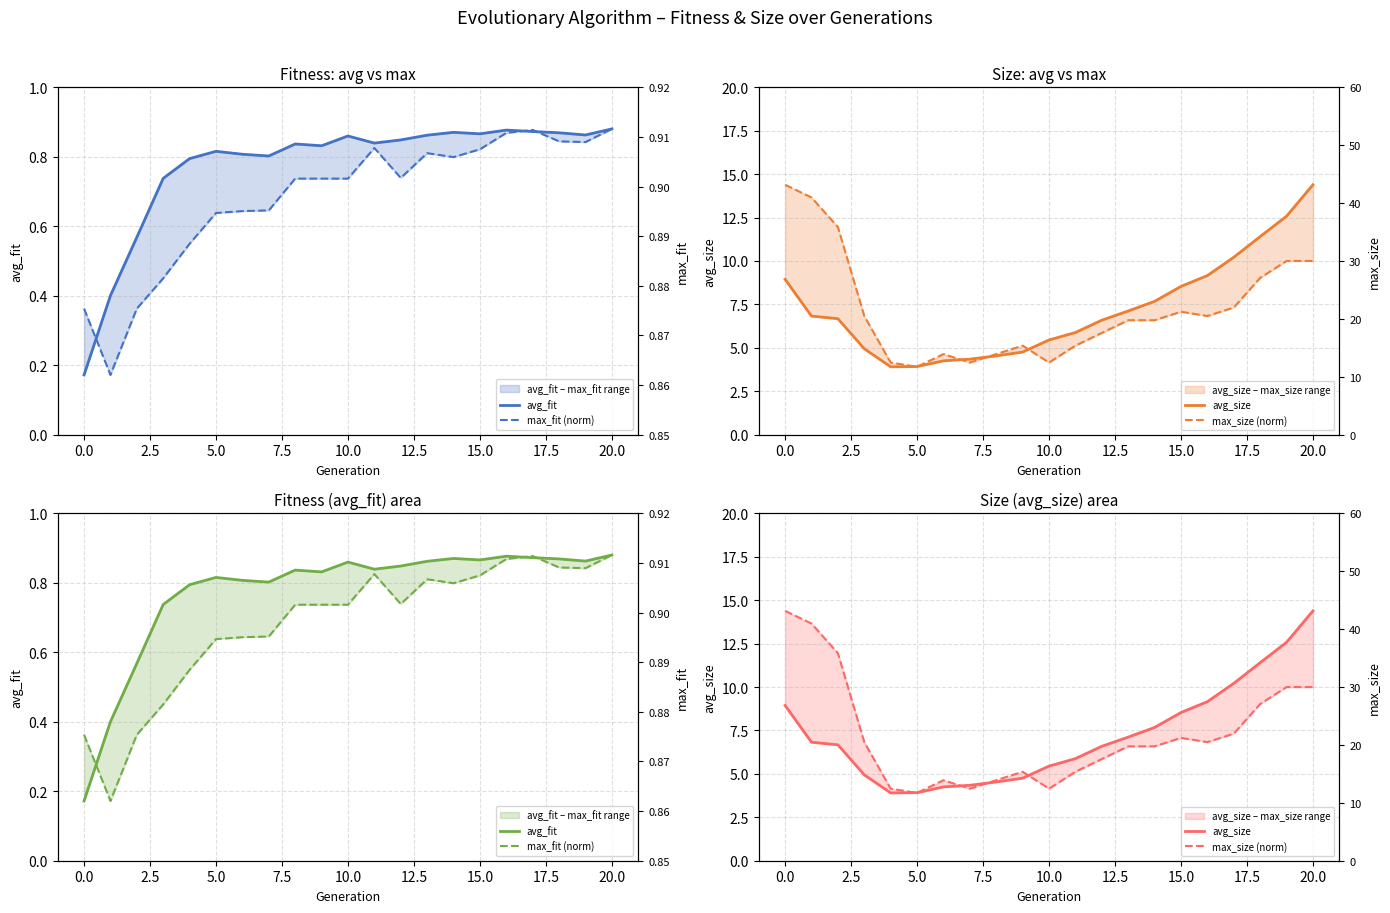

Count the number of data series in this chart.

4